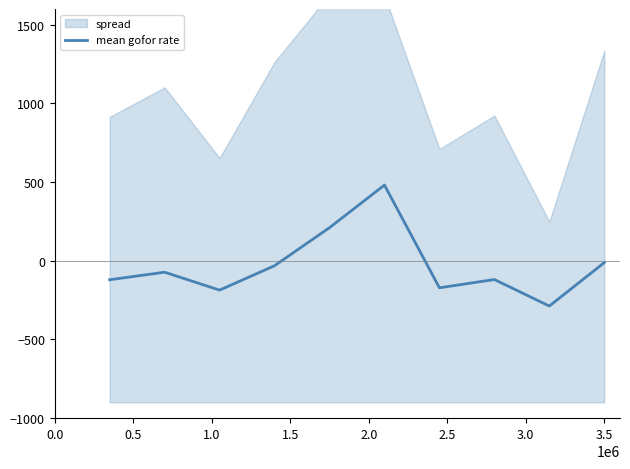

What is the value of the 9th point from the left?

-287.8